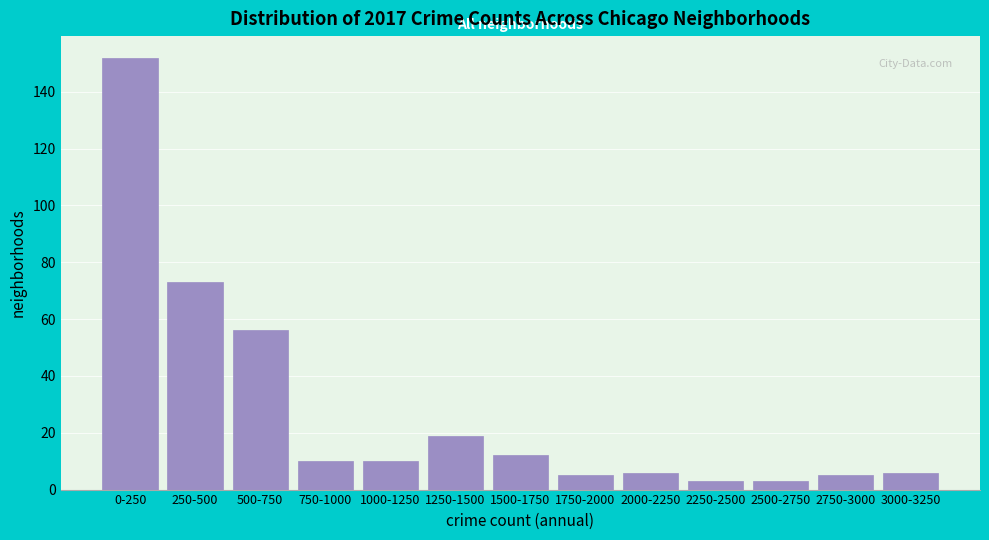

Reading right to left, extract all data points from this chart.

6	5	3	3	6	5	12	19	10	10	56	73	152